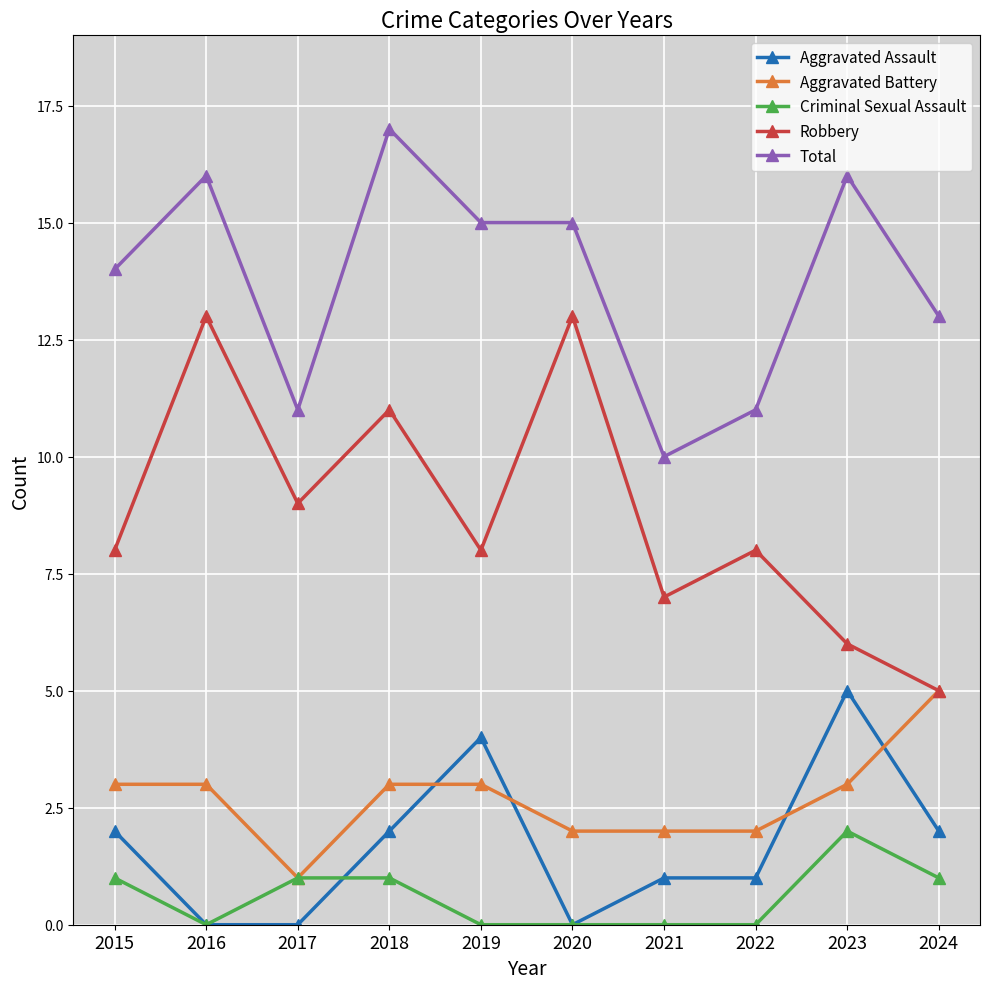

Where is the first local maximum for Aggravated Assault?

2019